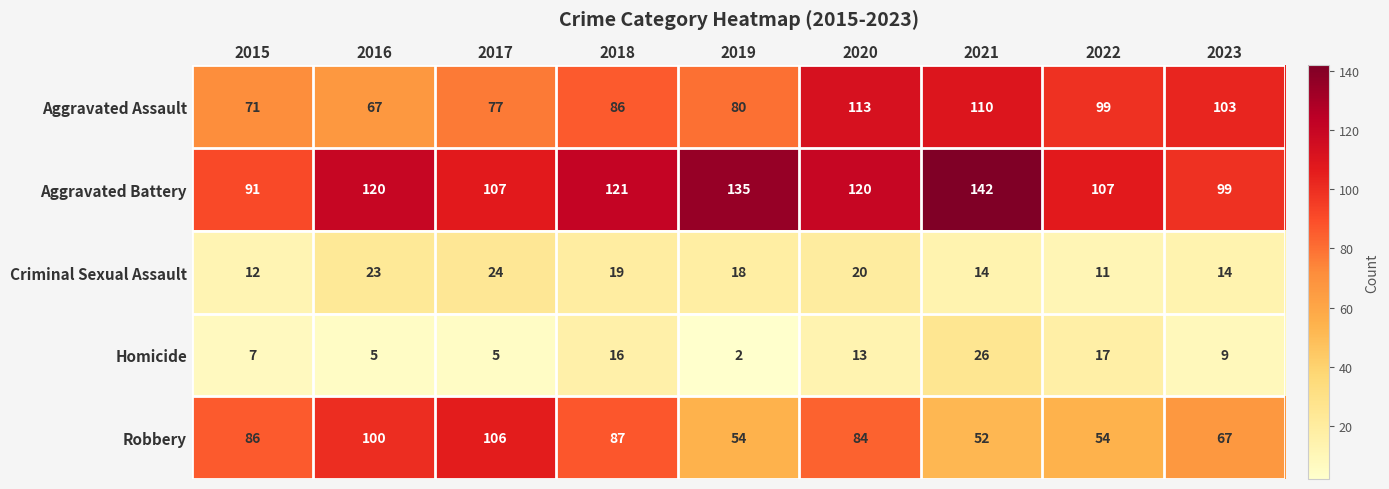

What is the difference between the highest and lowest values at 2017?

102